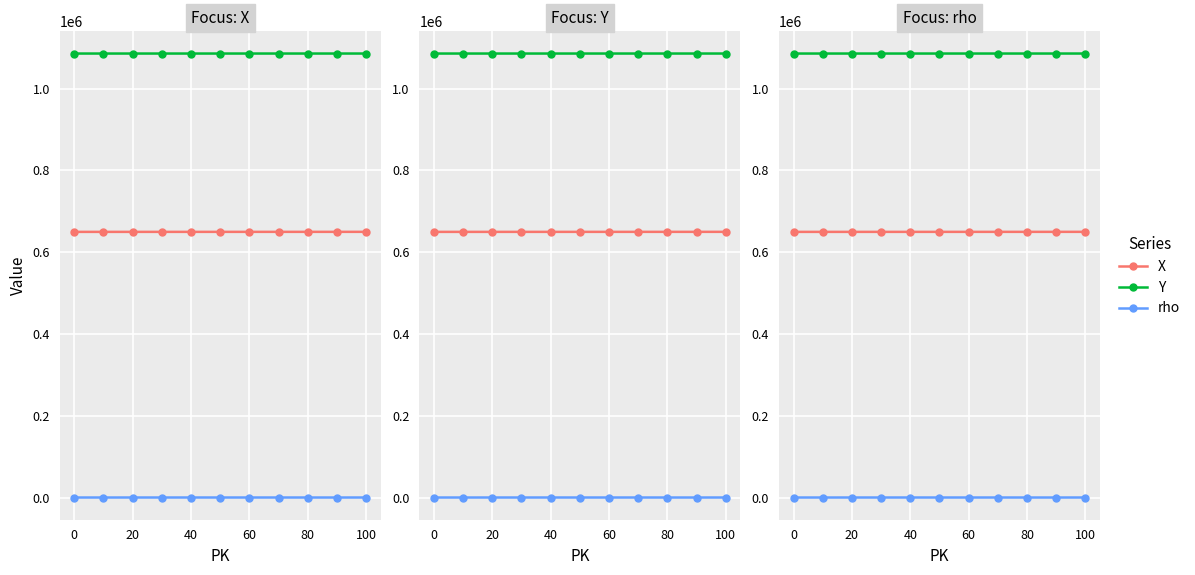

True or false: rho has a value of 120 at 80.

True